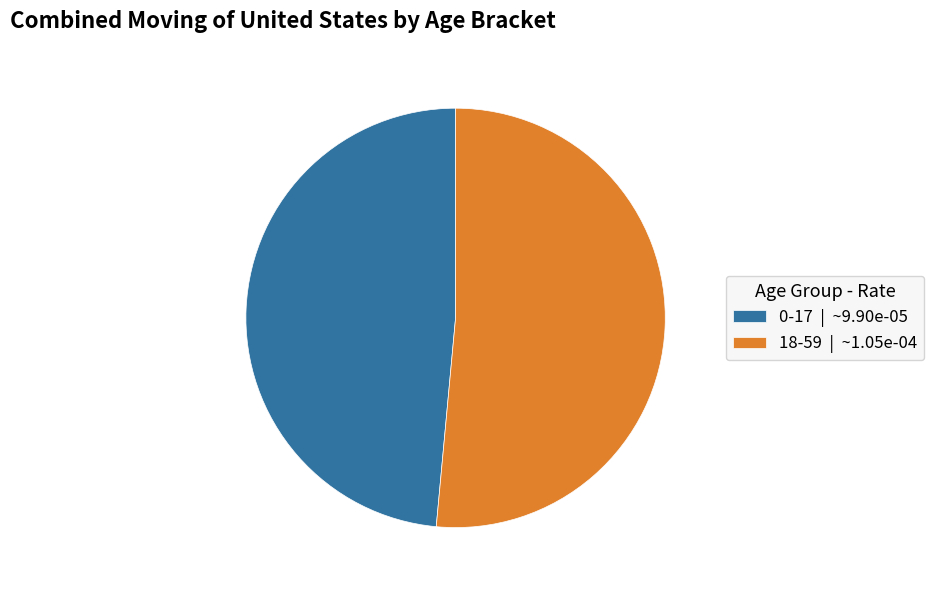

Is there any slice that represents more than half of the pie?

Yes